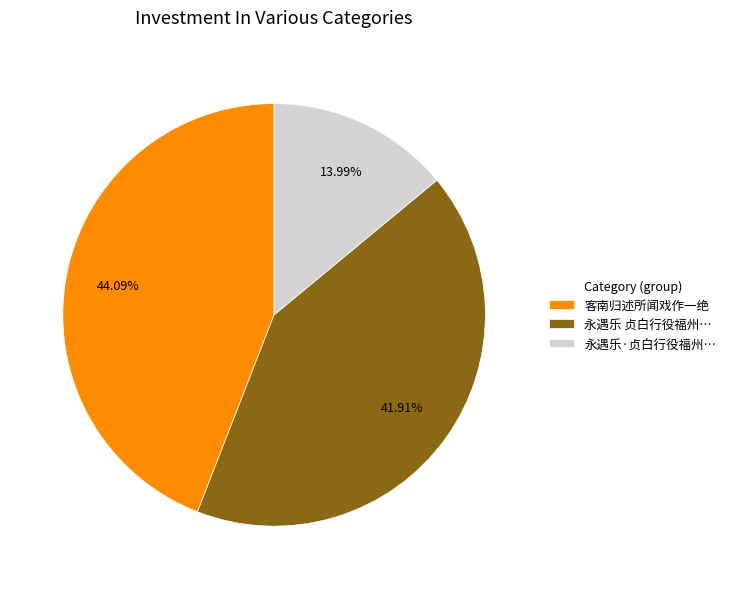

Rank the categories by value from lowest to highest.

永遇乐·贞白行役福州…, 永遇乐 贞白行役福州…, 客南归述所闻戏作一绝